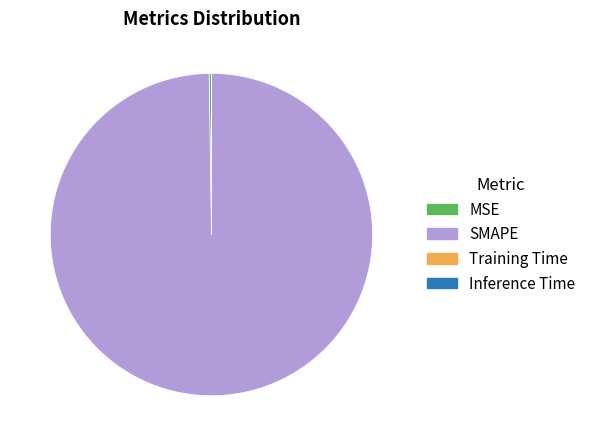

What is the largest slice in the pie chart?

SMAPE